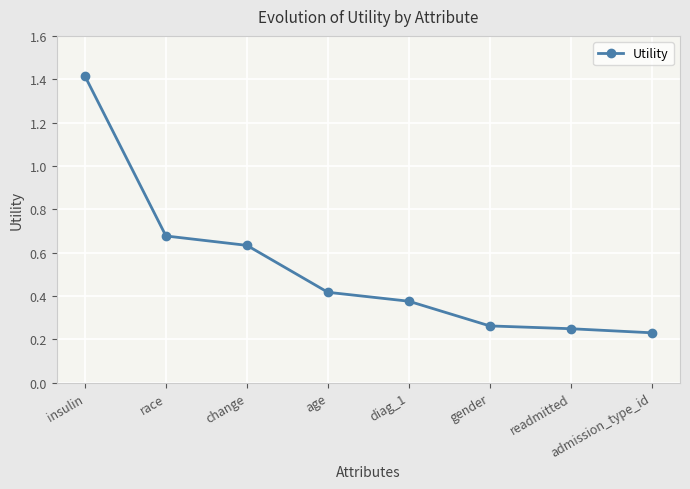

List the labels in order of value, smallest first.

admission_type_id, readmitted, gender, diag_1, age, change, race, insulin